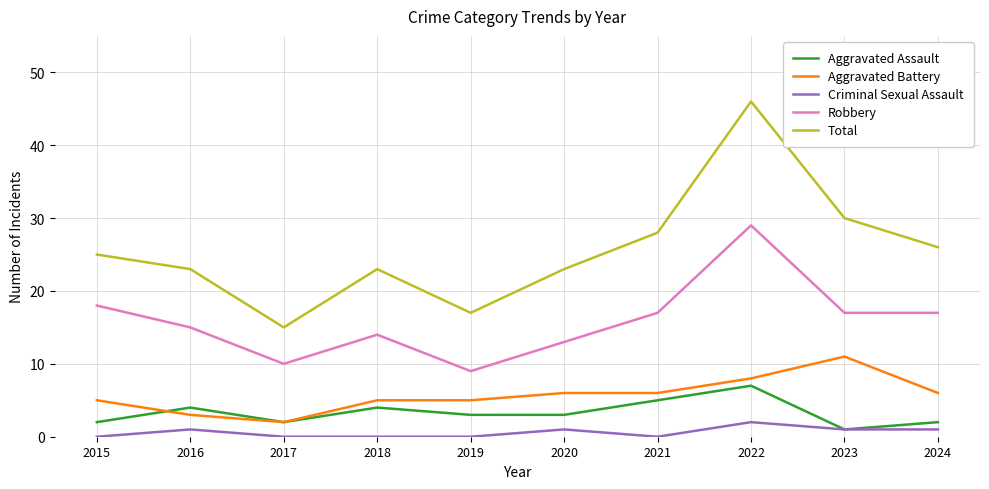

Which series has the largest total across all categories?

Total